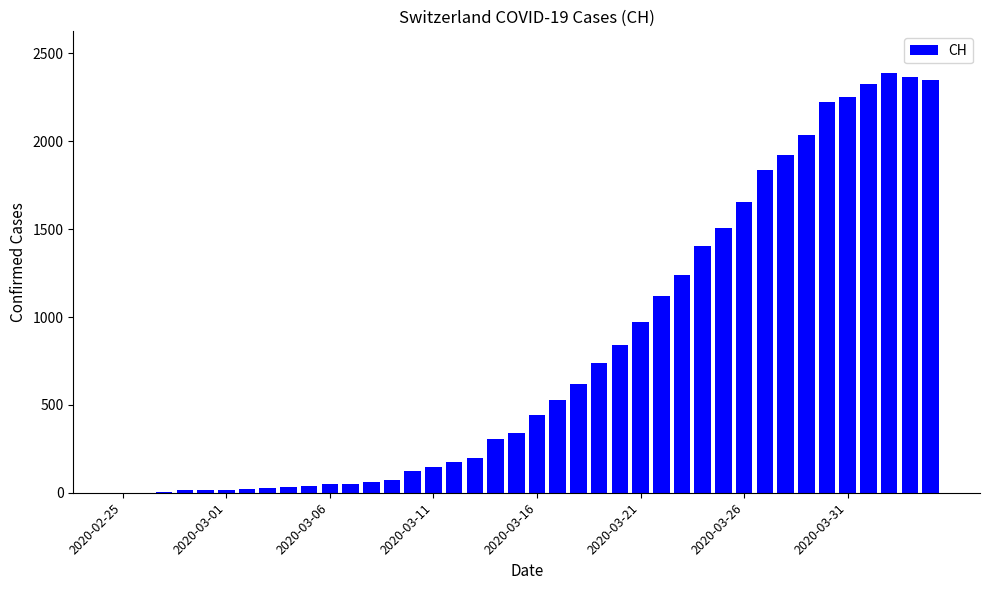

What is the sum of all values?

32444